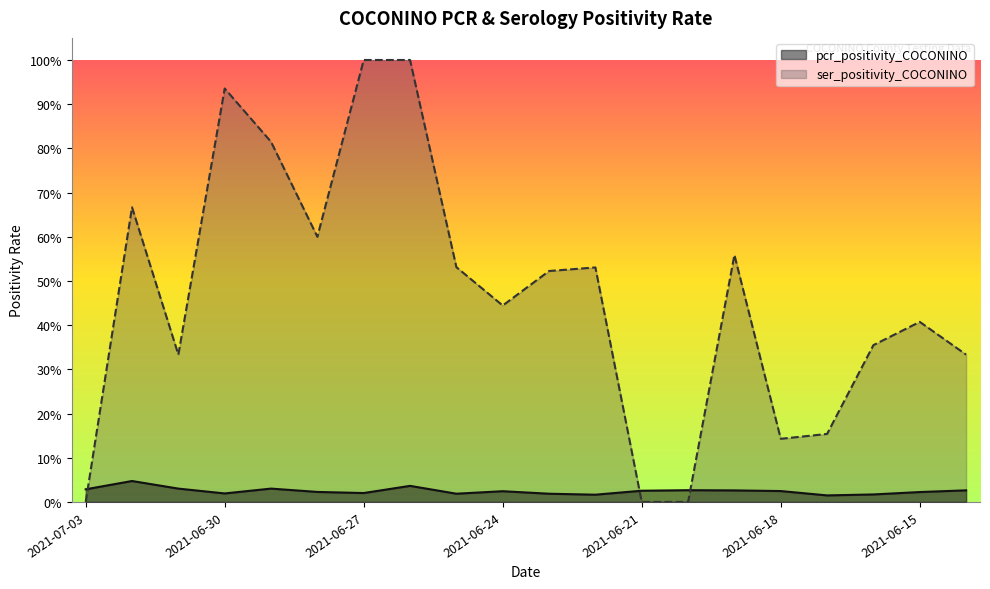

What are all the series names shown in the legend?

pcr_positivity_COCONINO, ser_positivity_COCONINO